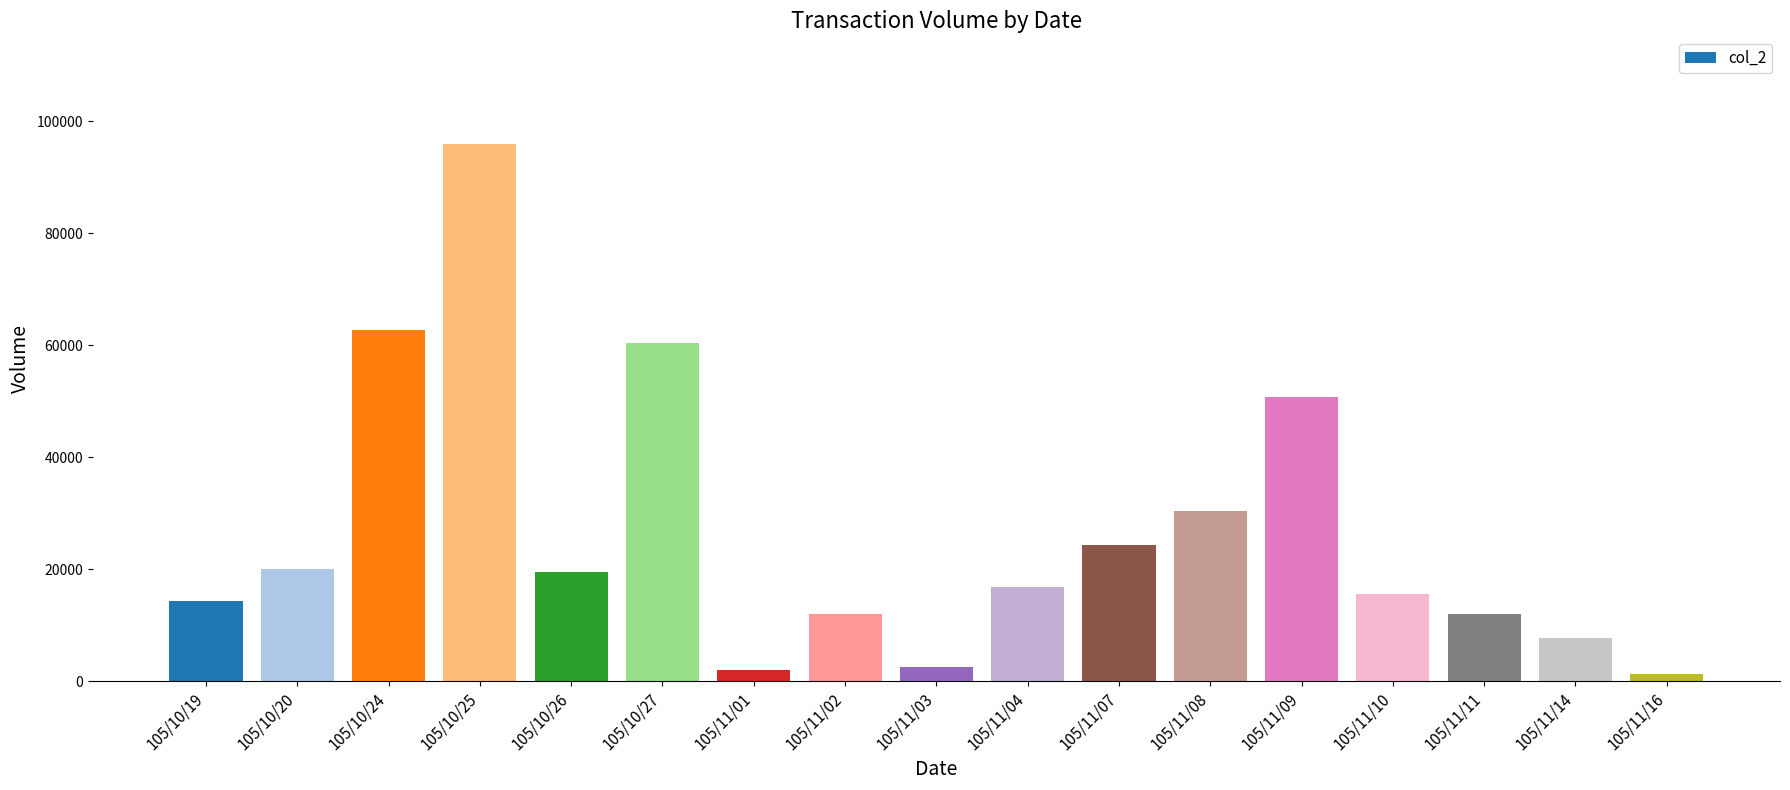

At which label does the data first exceed 16760?

105/10/20